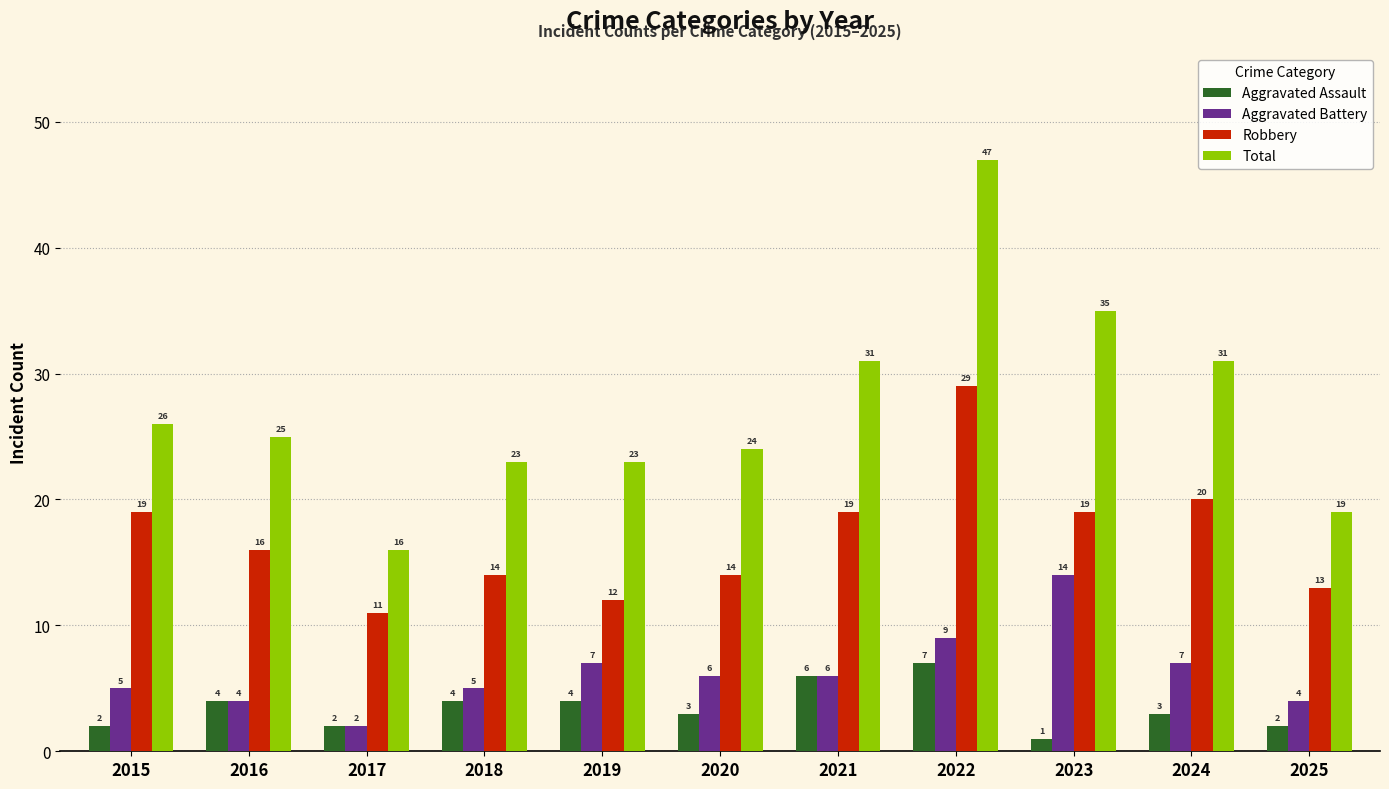

Which series changed the most between 2023 and 2025?

Total